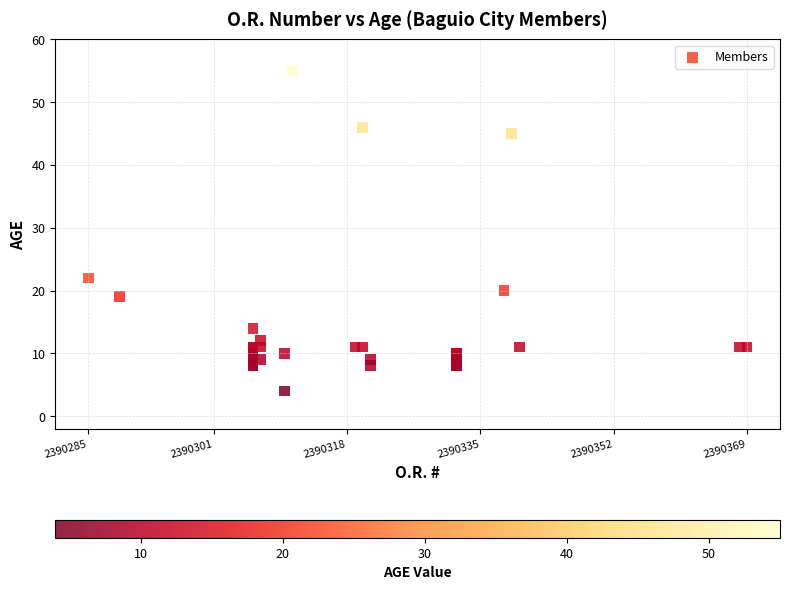

What Y value in the scatter plot is closest to 29?

22